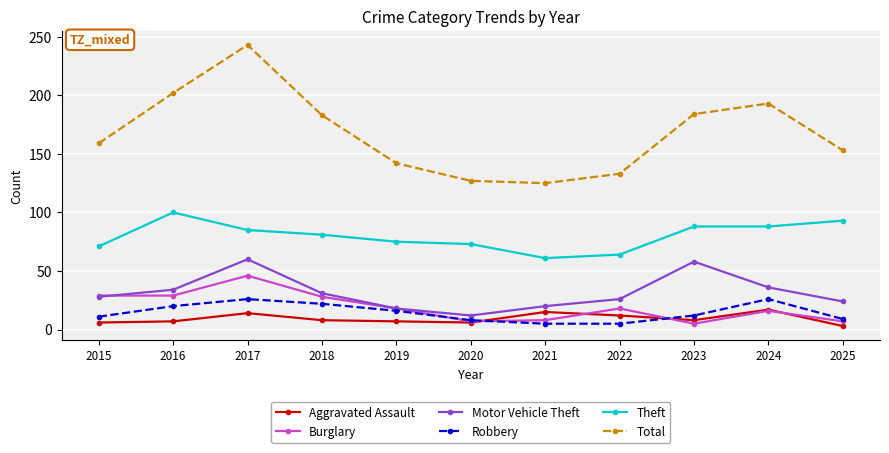

The Robbery series shows 11 at 2015. True or false?

True